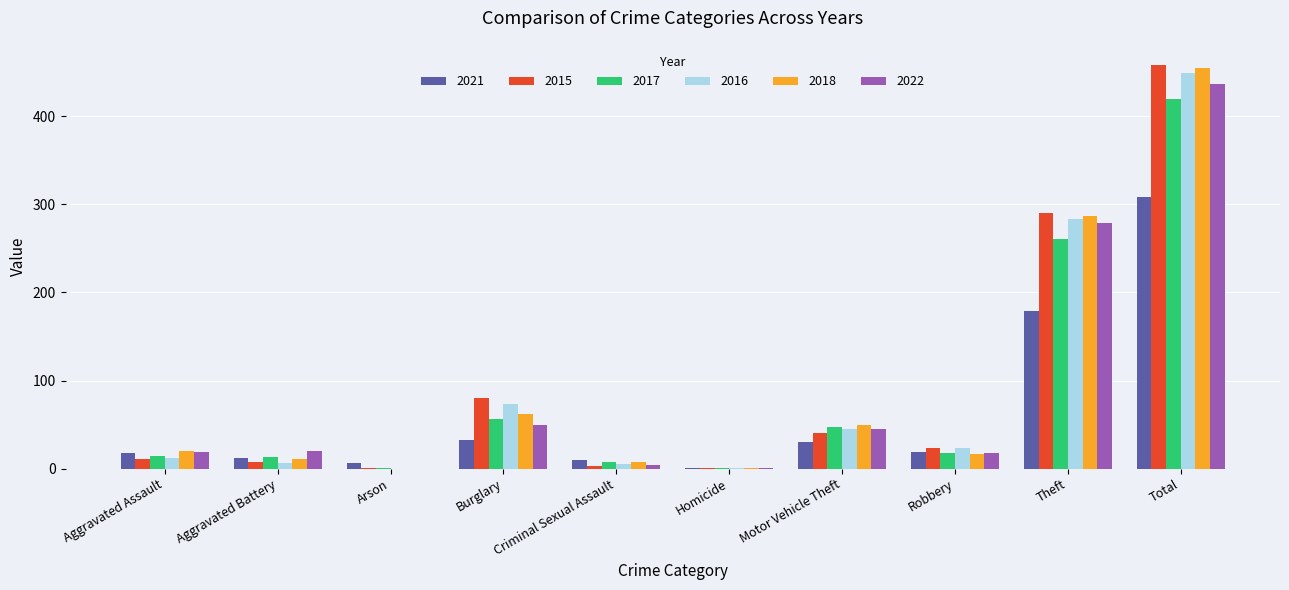

Is the value of 2017 at Criminal Sexual Assault greater than the value of 2021 at Motor Vehicle Theft?

No